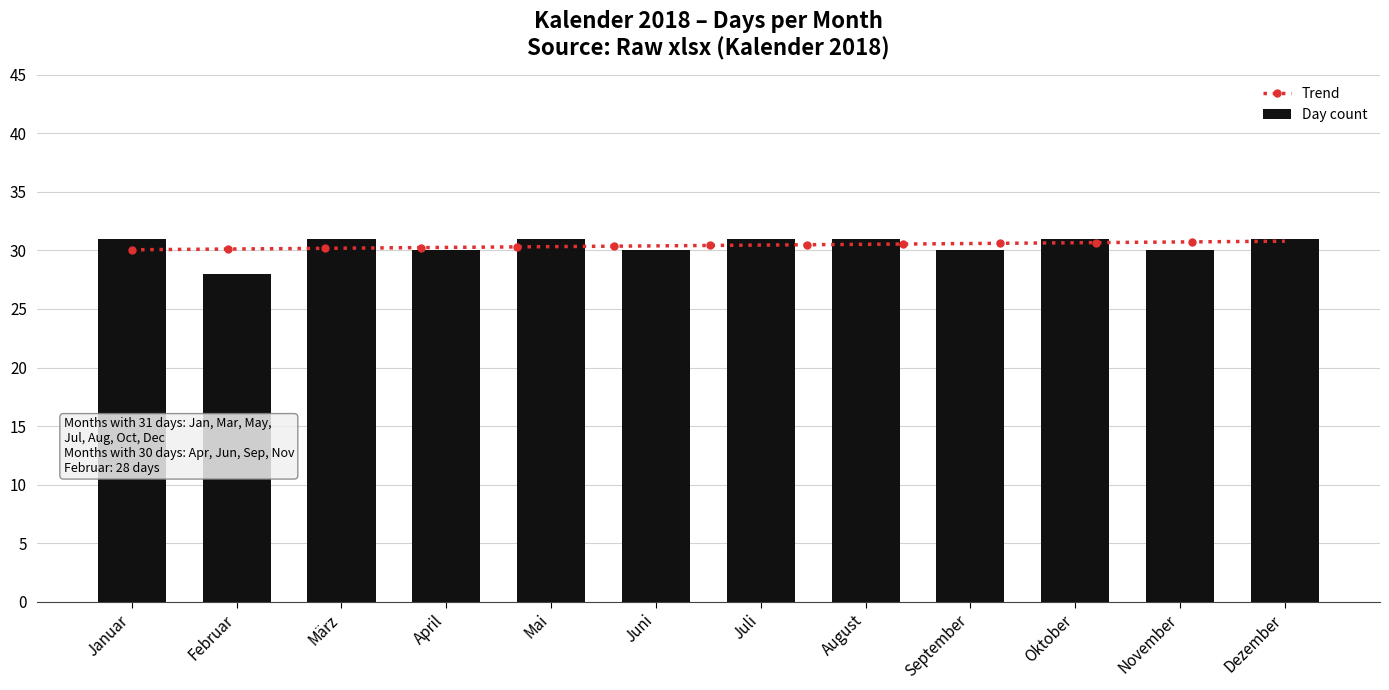

What is the ratio of the value at Januar to the value at November?

1.0